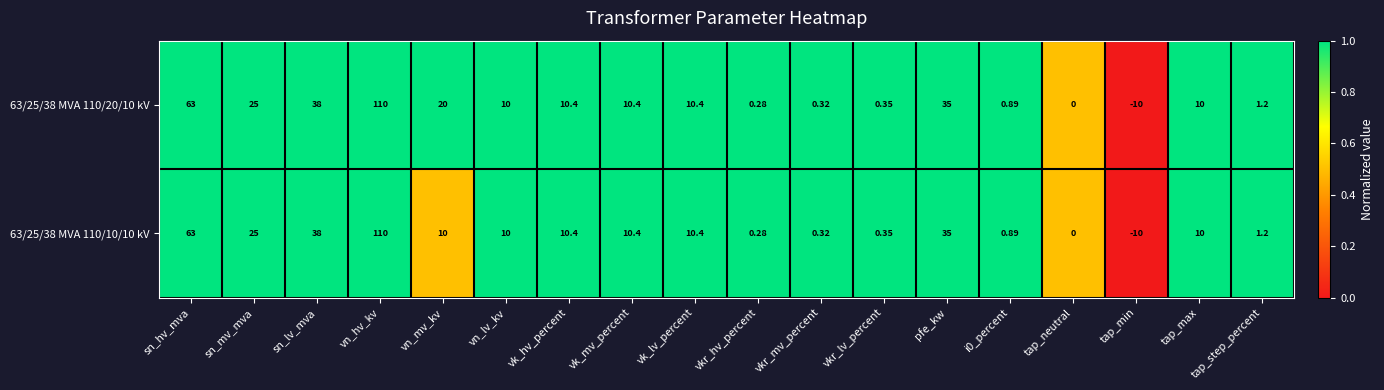

At which label does 63/25/38 MVA 110/10/10 kV first exceed 10?

sn_hv_mva